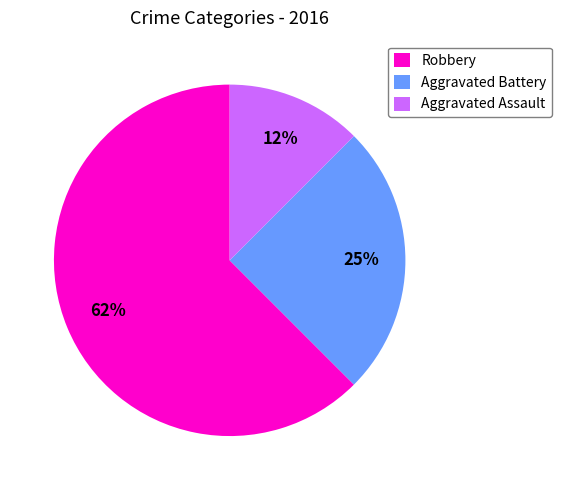

Which slice represents more than half of the pie?

Robbery